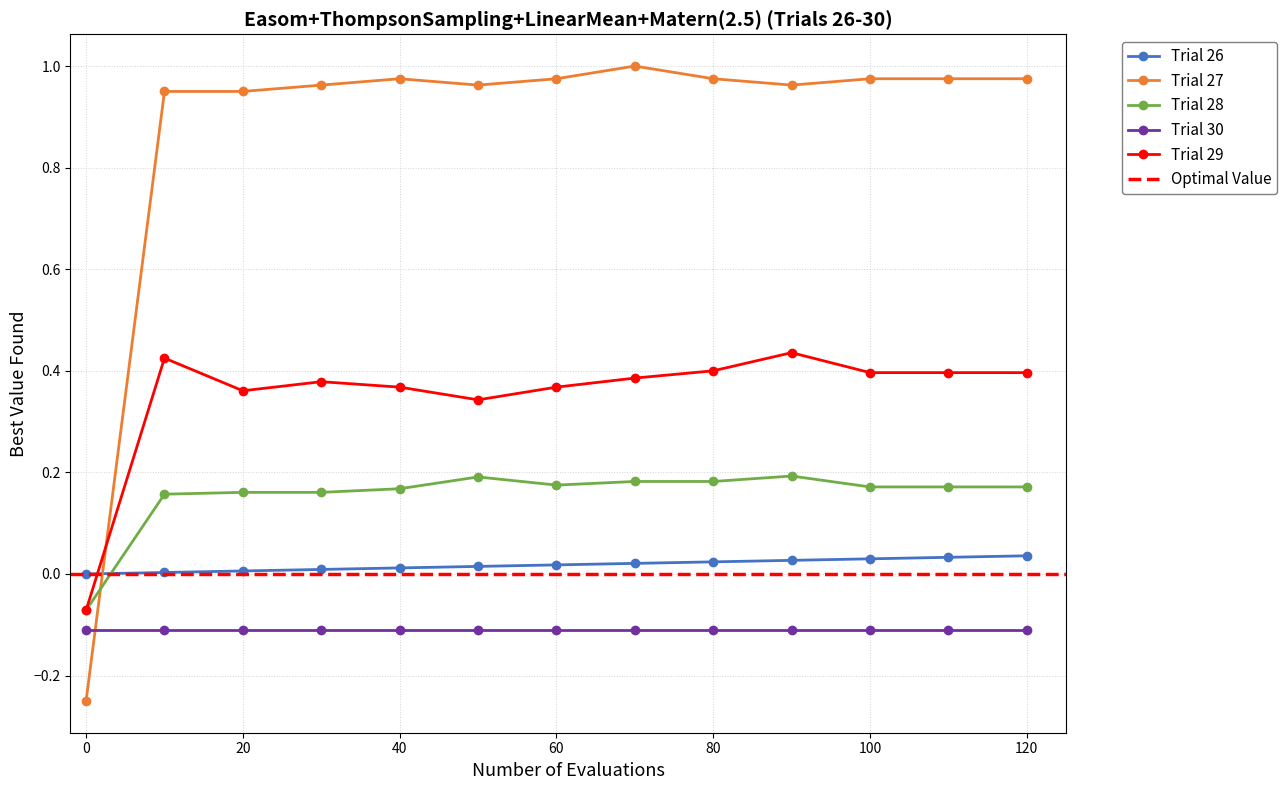

Is this an area chart (filled region under the line)?

No